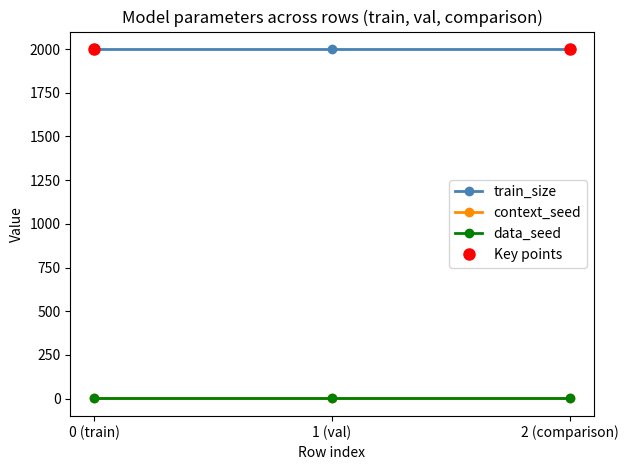

At how many categories does at least one series exceed 1983?

3